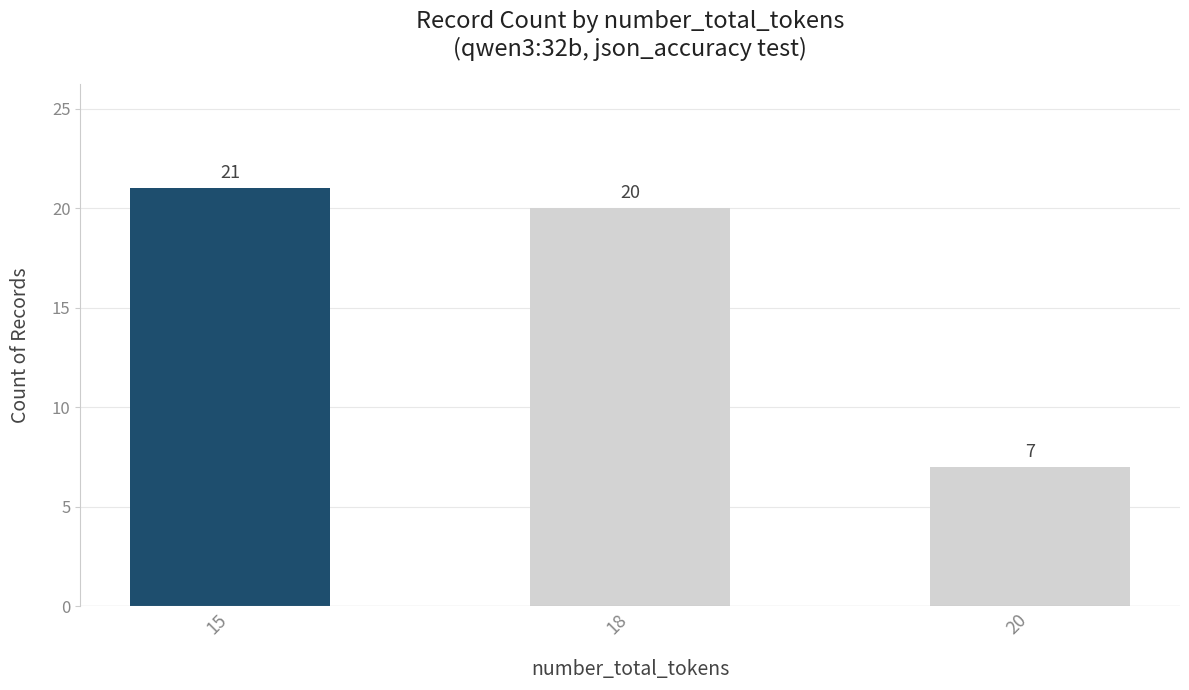

At which category does the chart reach its peak across all series?

15